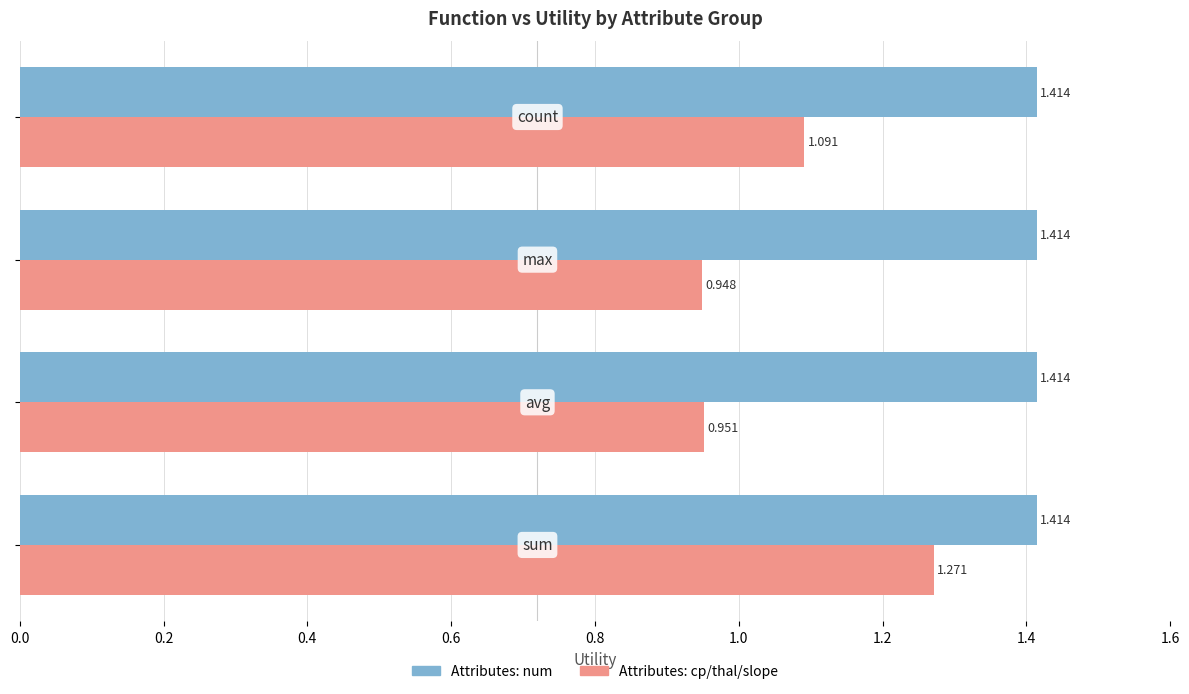

Count the Attributes: cp/thal/slope values in the range 0 to 1.

2